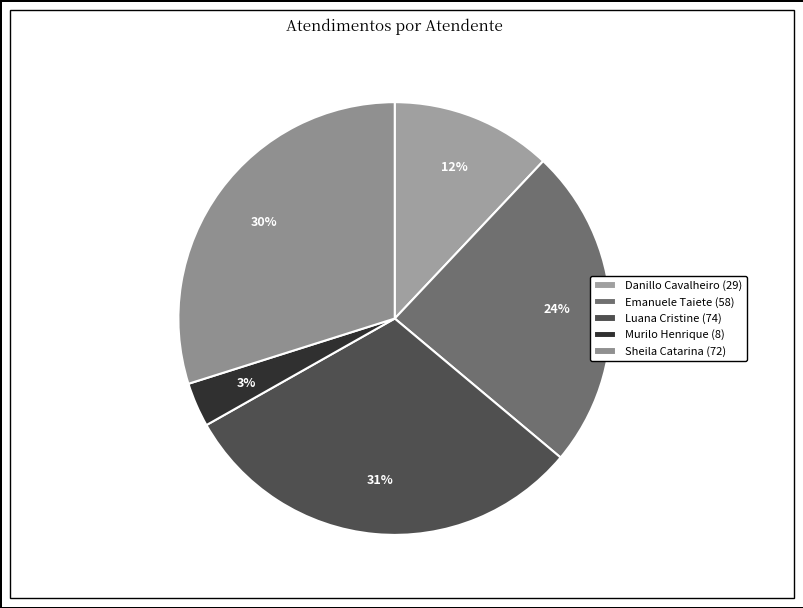

Rank the categories by value from highest to lowest.

Luana Cristine (74), Sheila Catarina (72), Emanuele Taiete (58), Danillo Cavalheiro (29), Murilo Henrique (8)